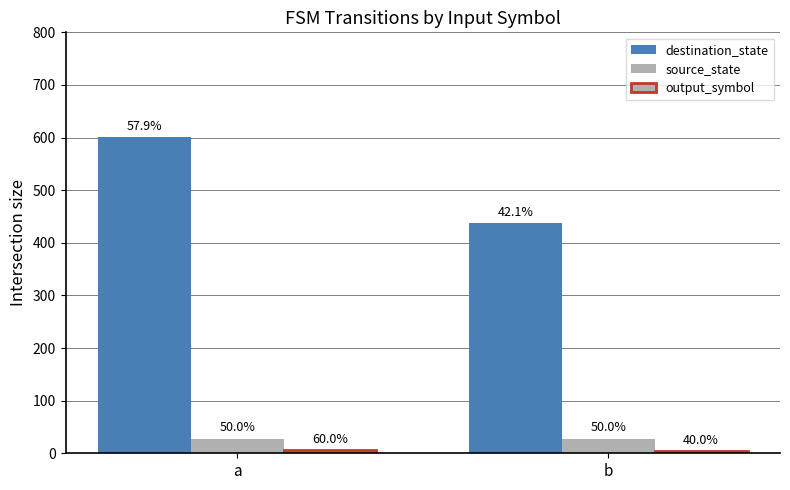

How many bars are there in total?

6